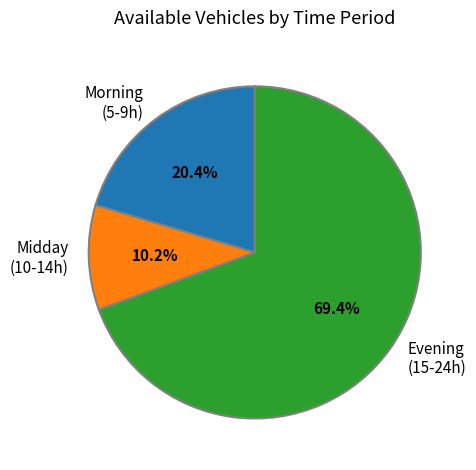

What is the ratio of the value at Morning (5-9h) to the value at Midday (10-14h)?

2.0